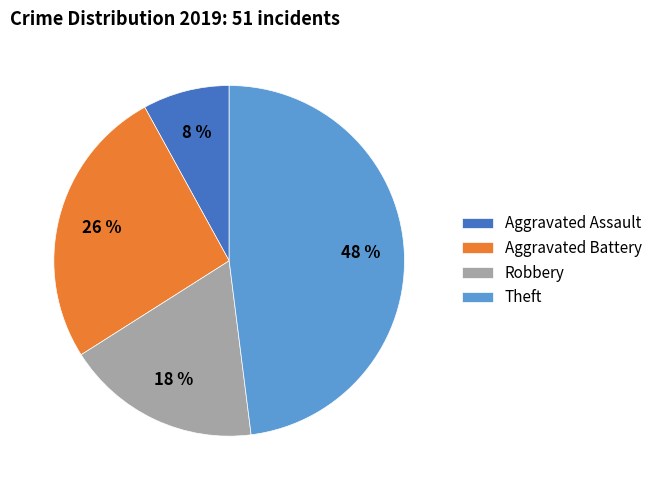

Count the number of slices in the pie.

4